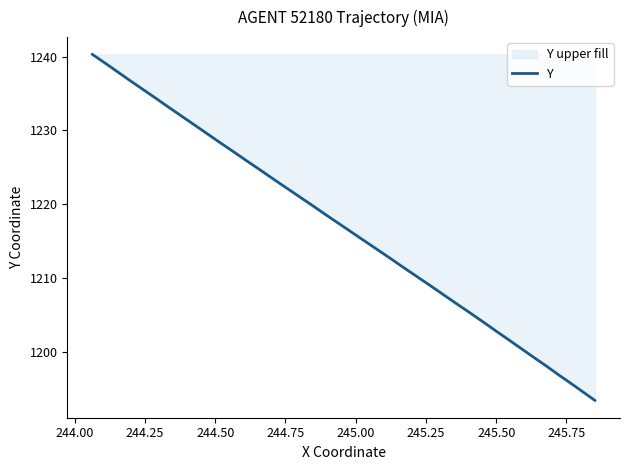

What is the smallest value displayed?

1193.4